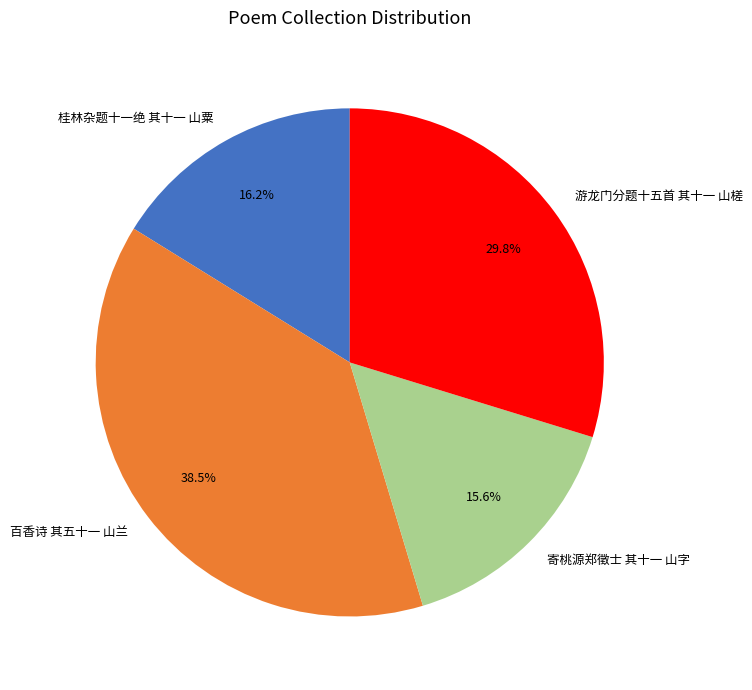

Is it true that 百香诗 其五十一 山兰 is 26% of the pie?

False